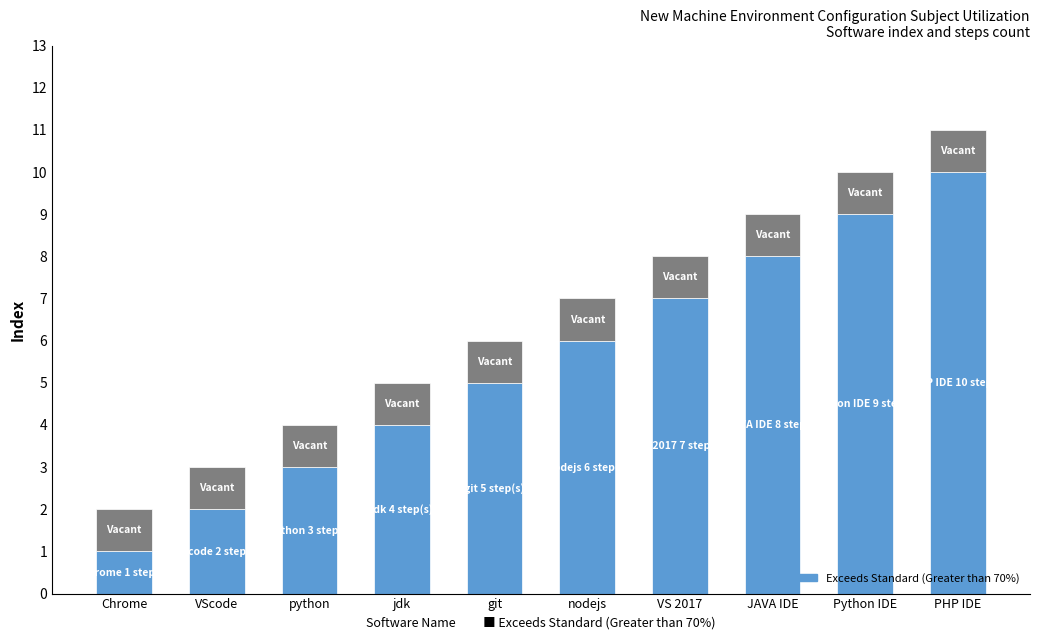

At which category is the sum across all series the highest?

PHP IDE